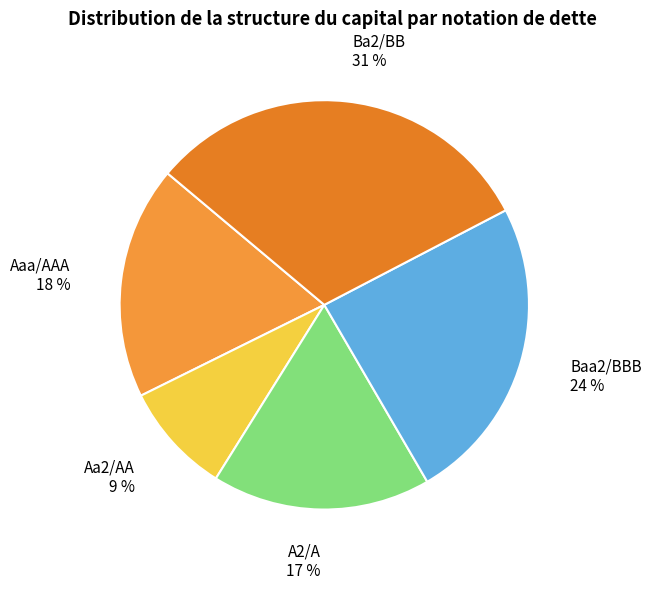

Which slice is the smallest?

Aa2/AA